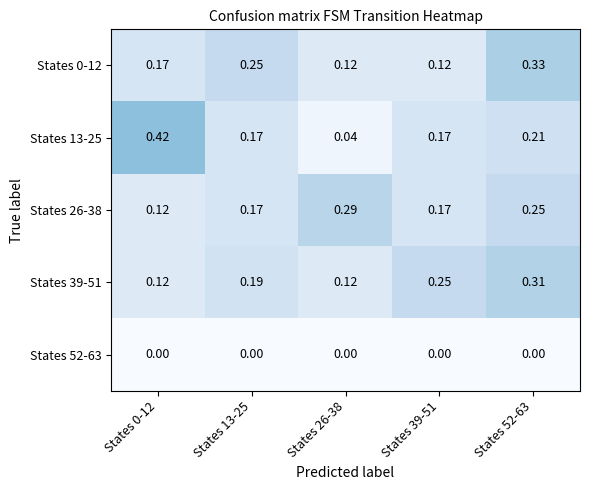

Is the value of States 13-25 at States 26-38 greater than the value of States 39-51 at States 13-25?

No